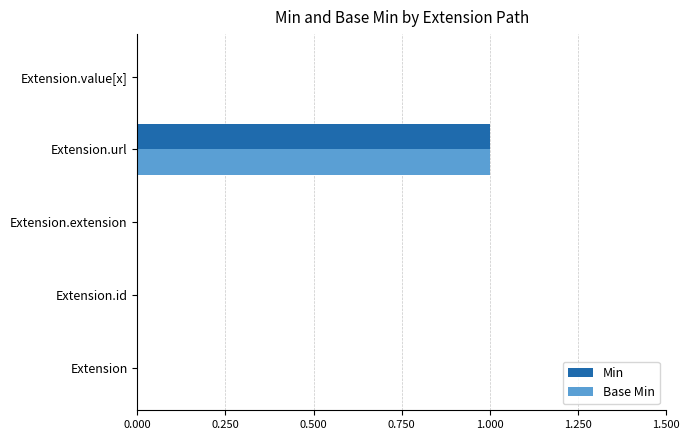

At which category is the sum across all series the highest?

Extension.url